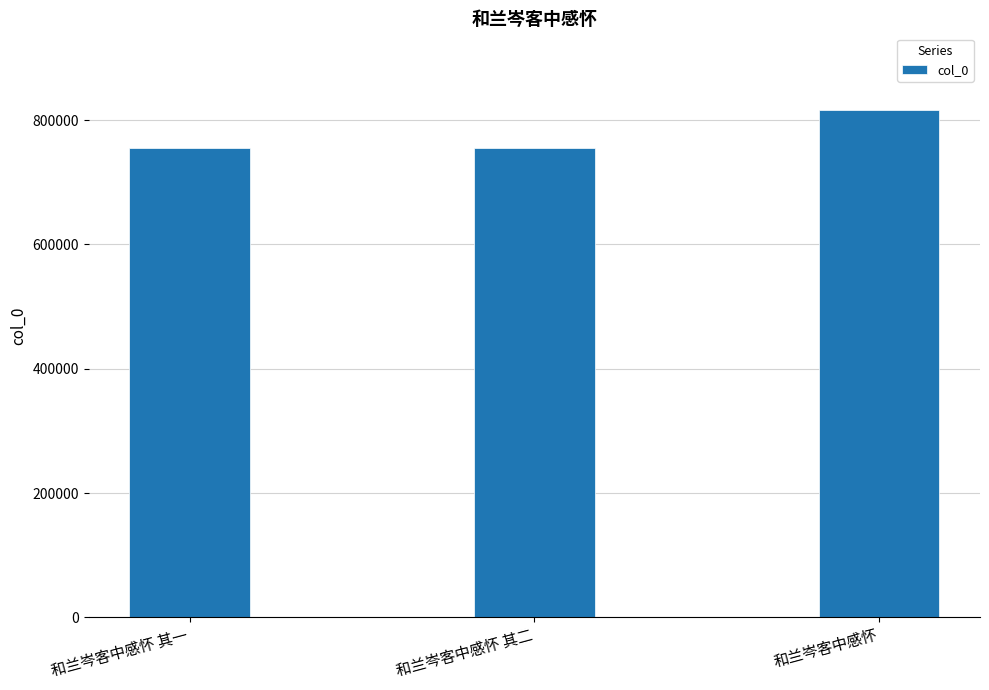

What is the maximum value shown in the chart?

816946